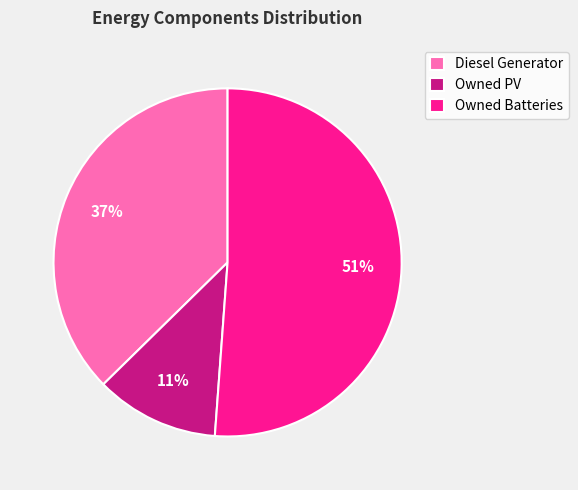

What is the ratio of the value at Owned Batteries to the value at Diesel Generator?

1.4